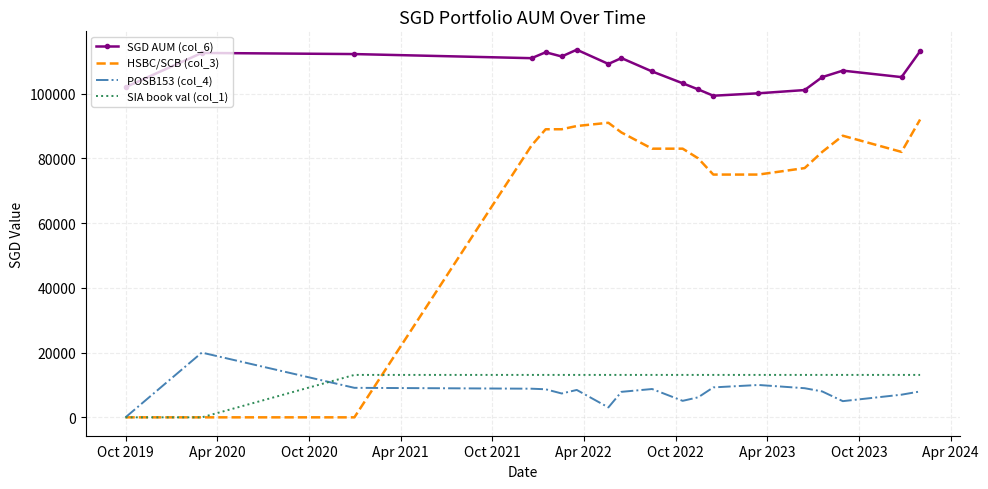

True or false: SIA book val (col_1) and SGD AUM (col_6) cross at least once.

False